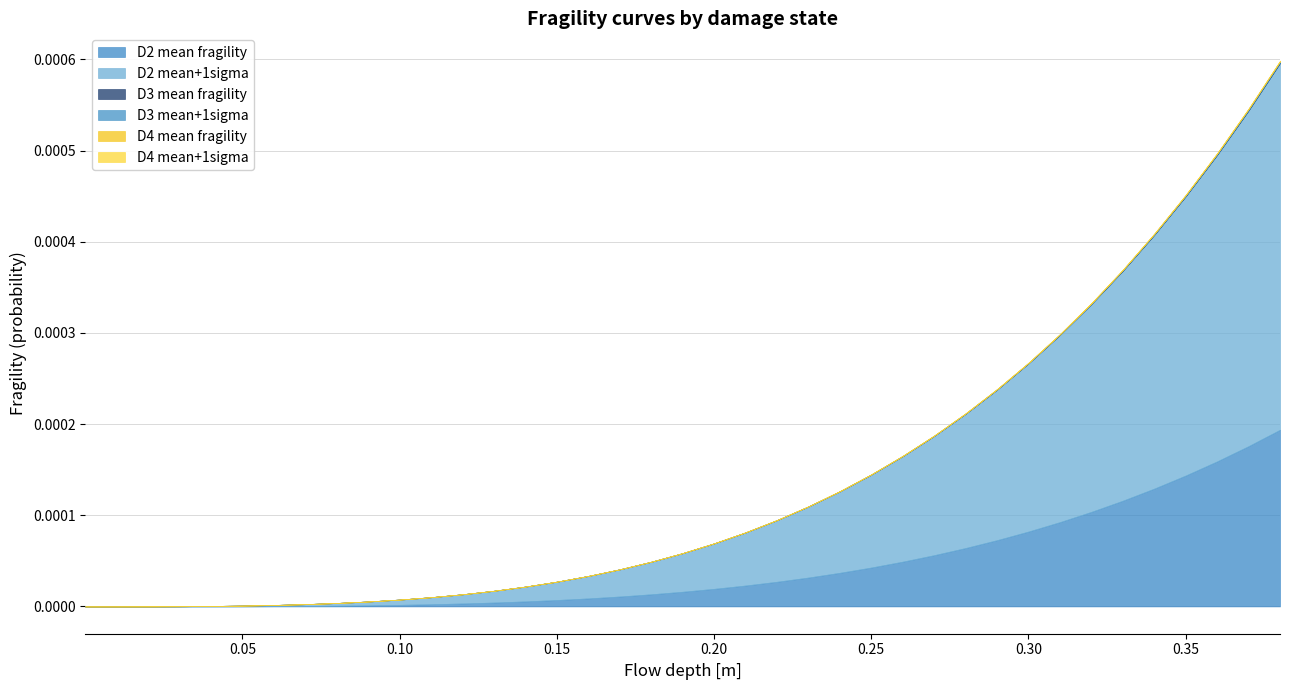

True or false: D4 mean+1sigma and D3 mean+1sigma intersect in this chart.

False